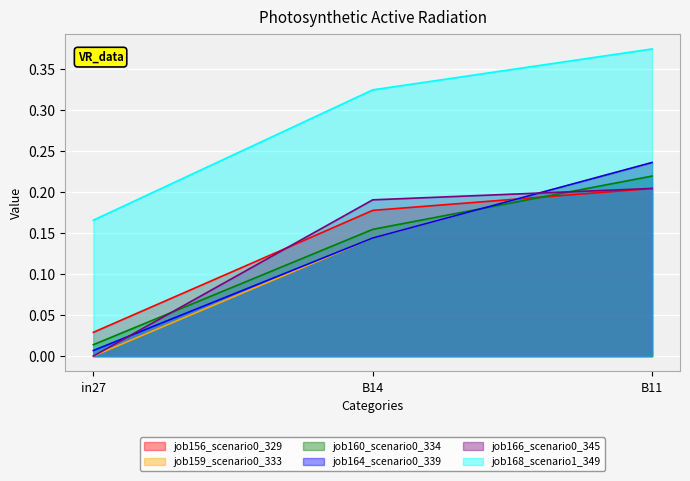

What is the label of the 2nd point from the right?

B14